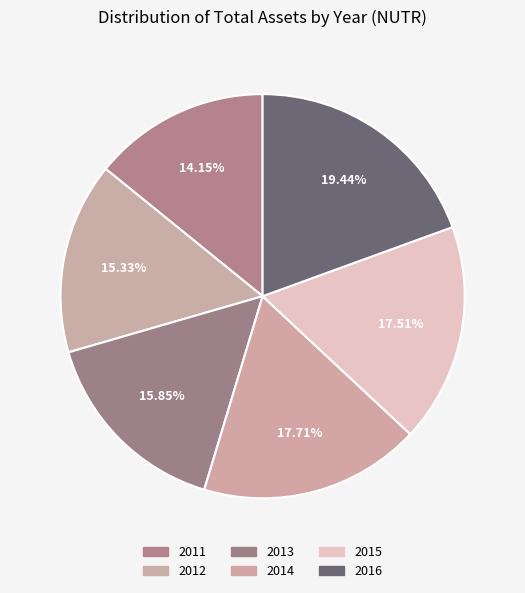

How many segments does this pie chart have?

6